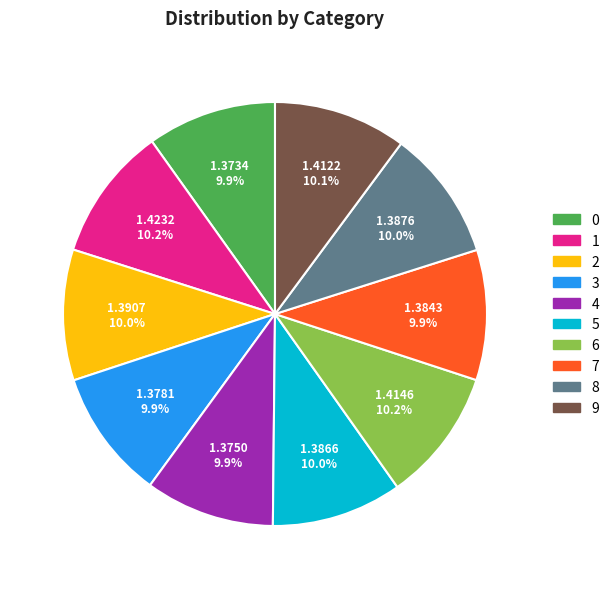

To the nearest percent, what percentage of the pie is 3?

10%